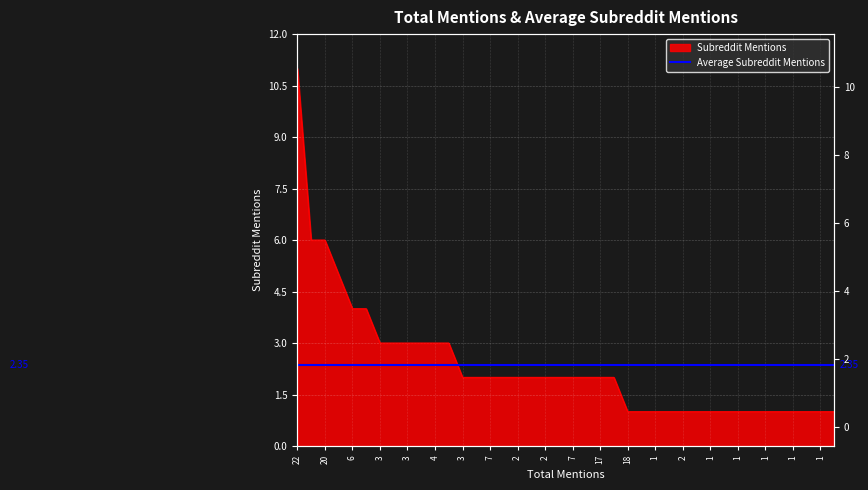

Which category has the highest value across all series?

22